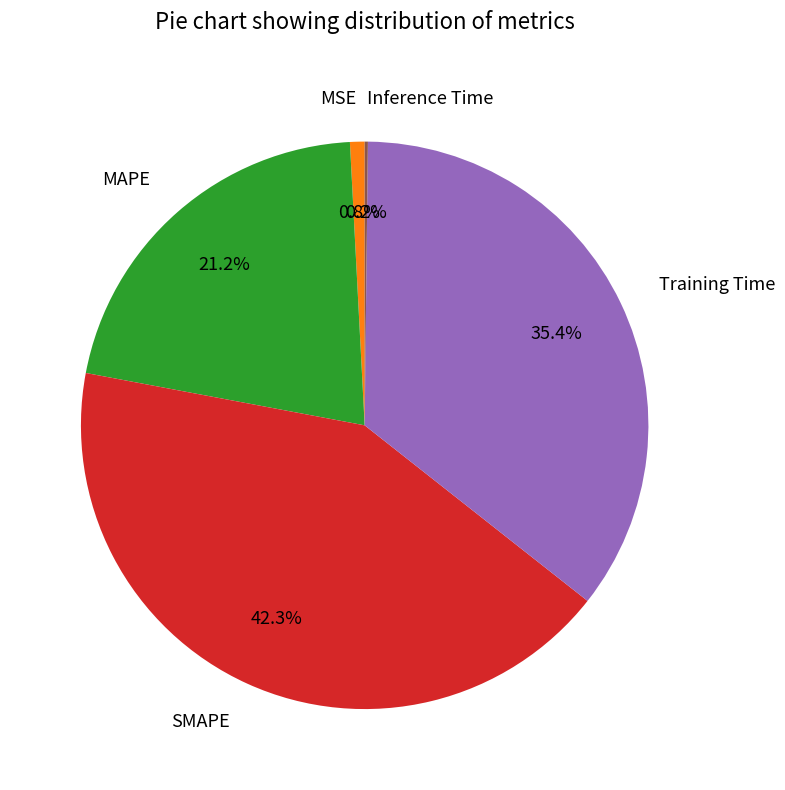

Which slice is the largest?

SMAPE